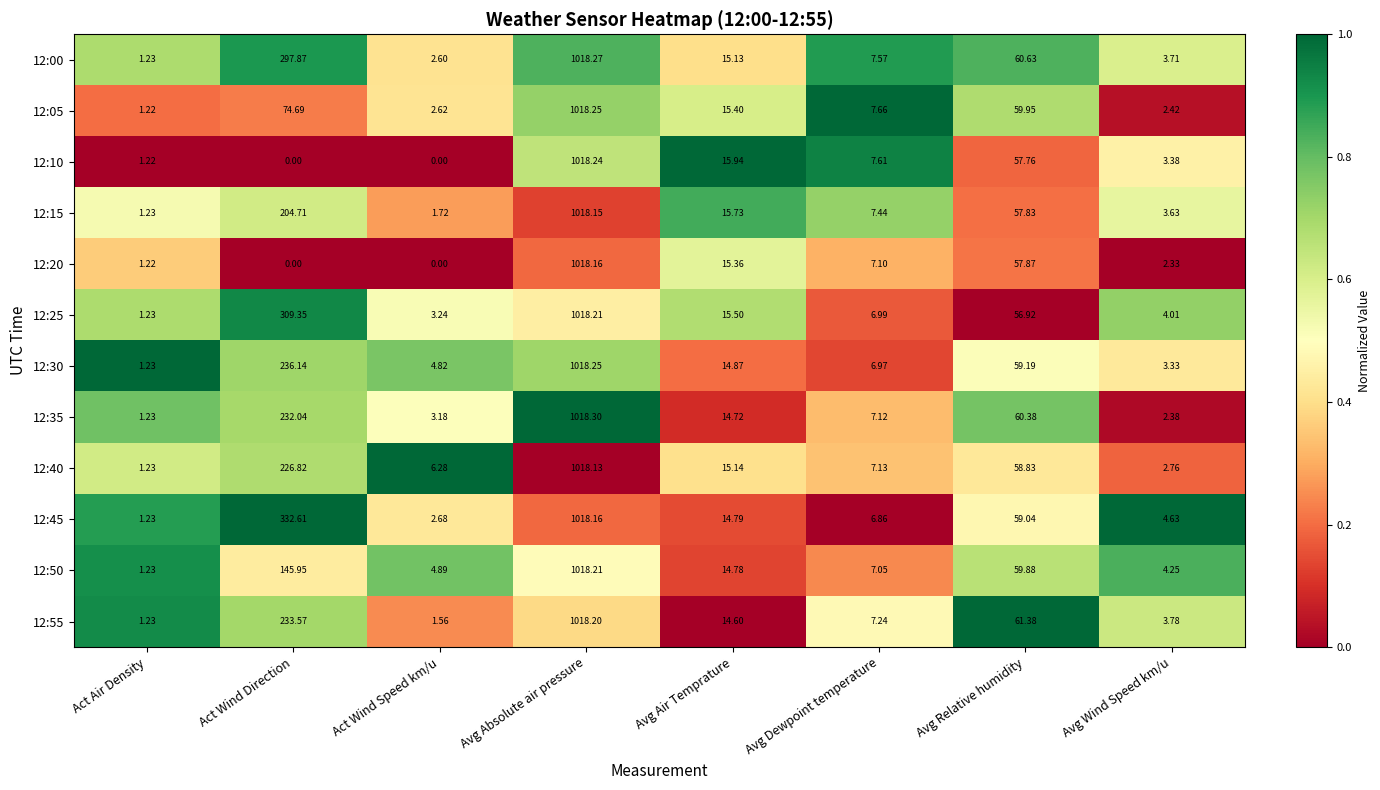

Is the value of 12:25 at Avg Wind Speed km/u greater than the value of 12:50 at Avg Air Temprature?

No